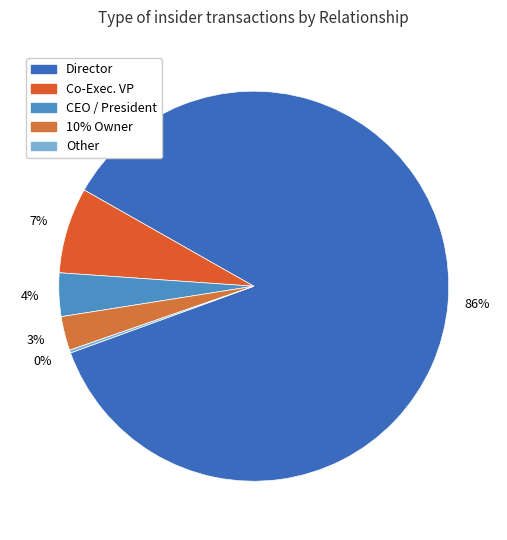

To the nearest percent, what is the difference between the largest and smallest slice percentages?

86%